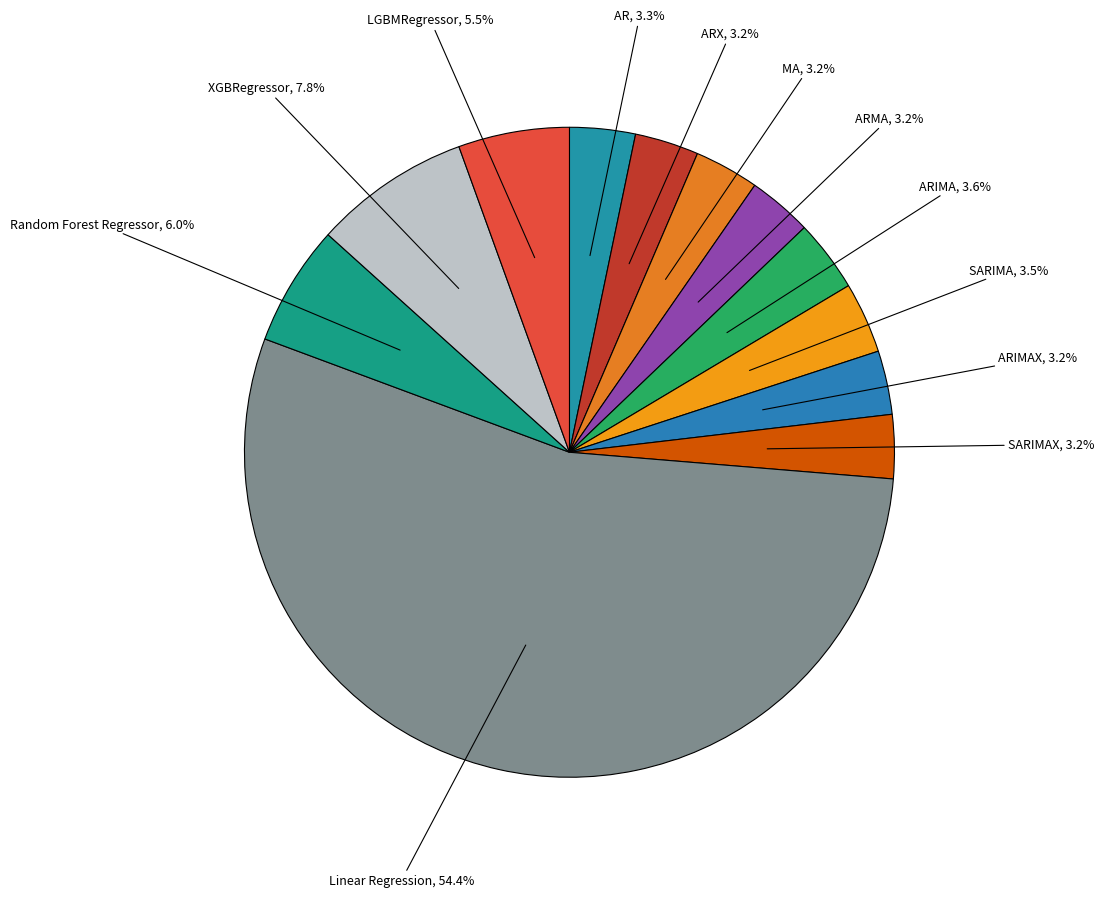

To the nearest percent, what is the combined percentage of ARX and LGBMRegressor?

9%